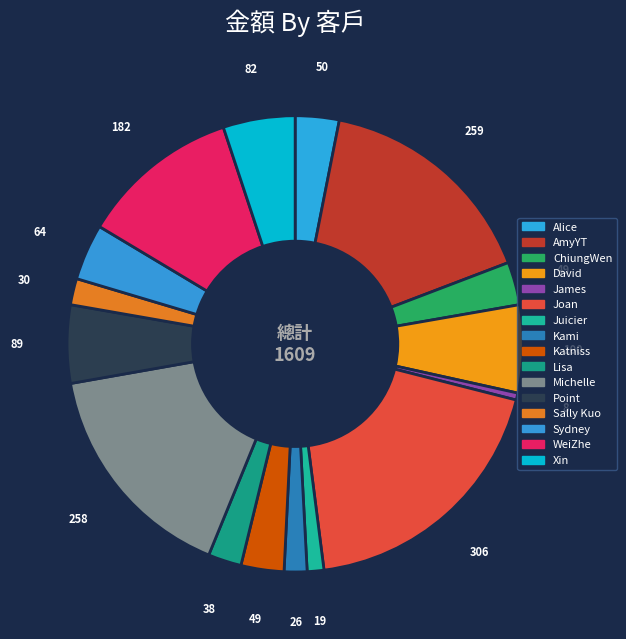

Which slice is the largest?

Joan